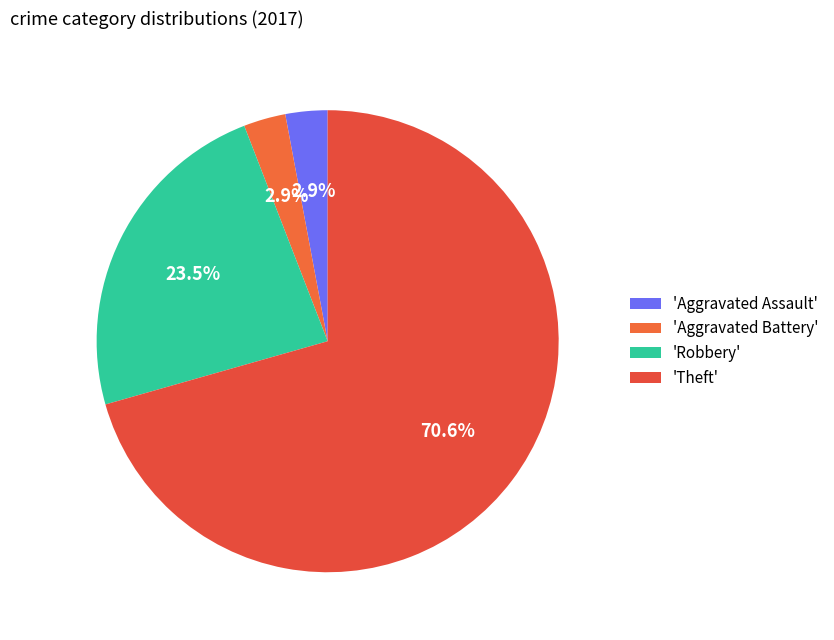

How many segments does this pie chart have?

4